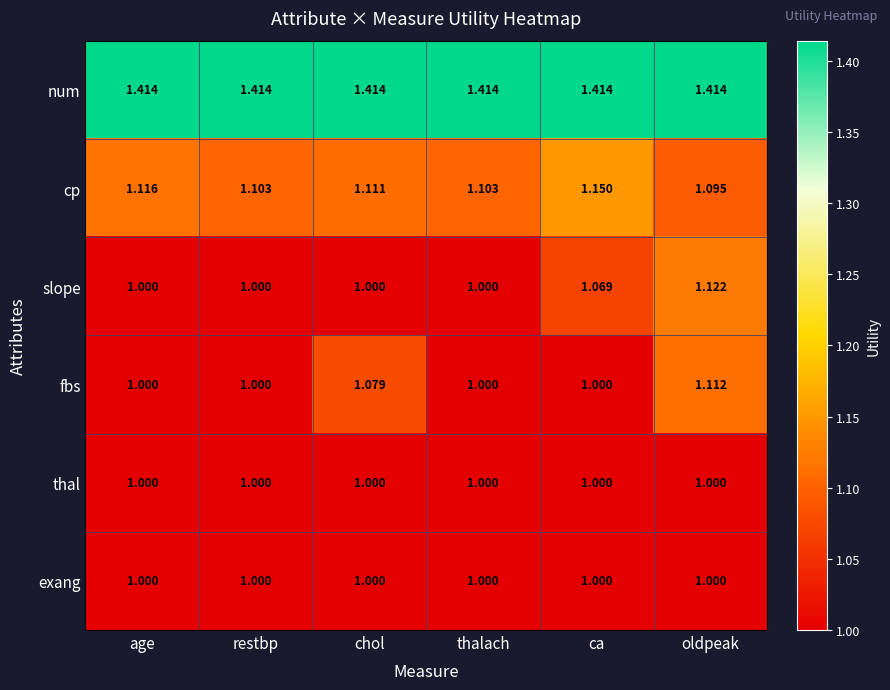

Which series has the largest total across all categories?

num